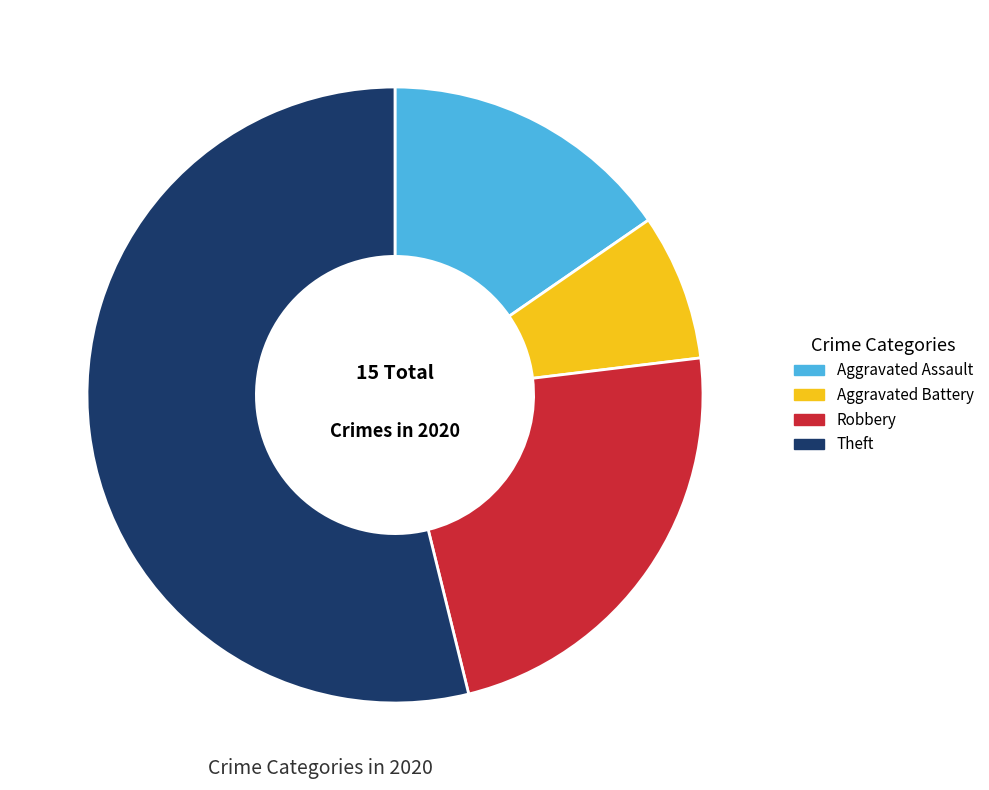

Which category has the smallest portion of the pie?

Aggravated Battery